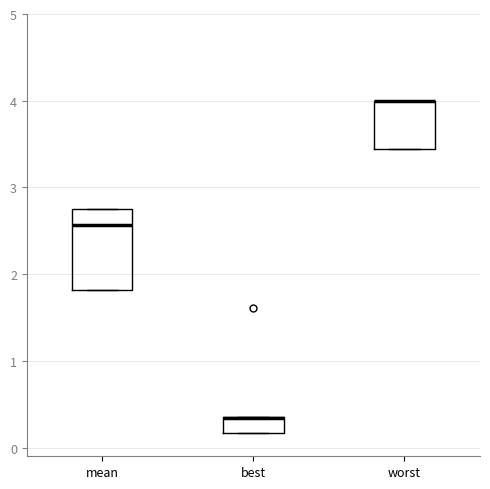

Which box is the tallest, from its lower edge to its upper edge?

mean